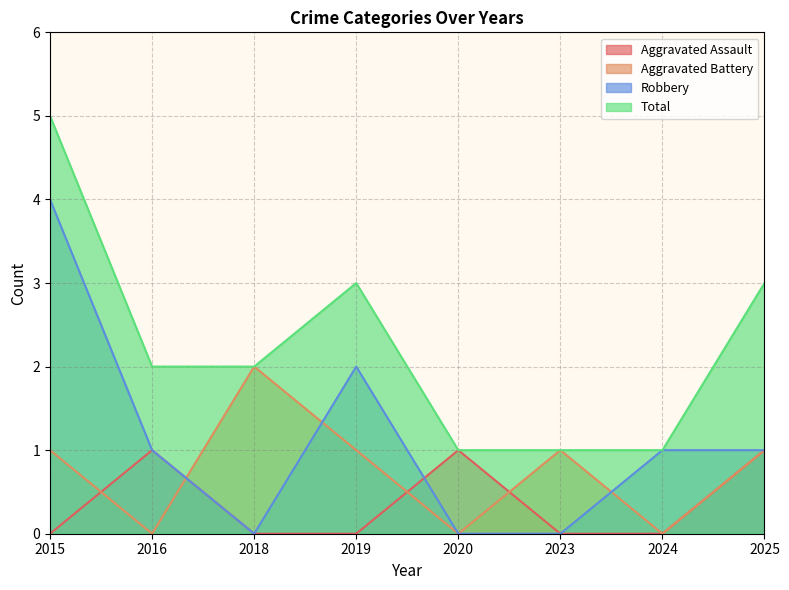

Rank the series by their average value, from lowest to highest.

Aggravated Assault, Aggravated Battery, Robbery, Total